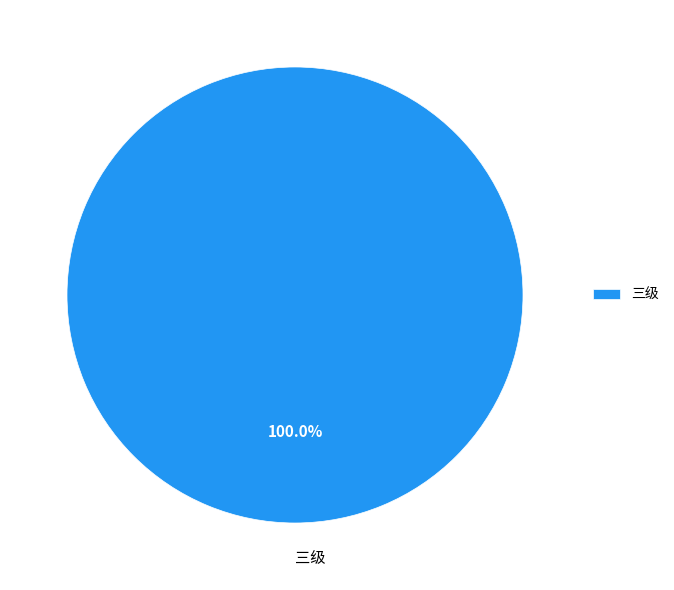

Rank the categories by value from highest to lowest.

三级